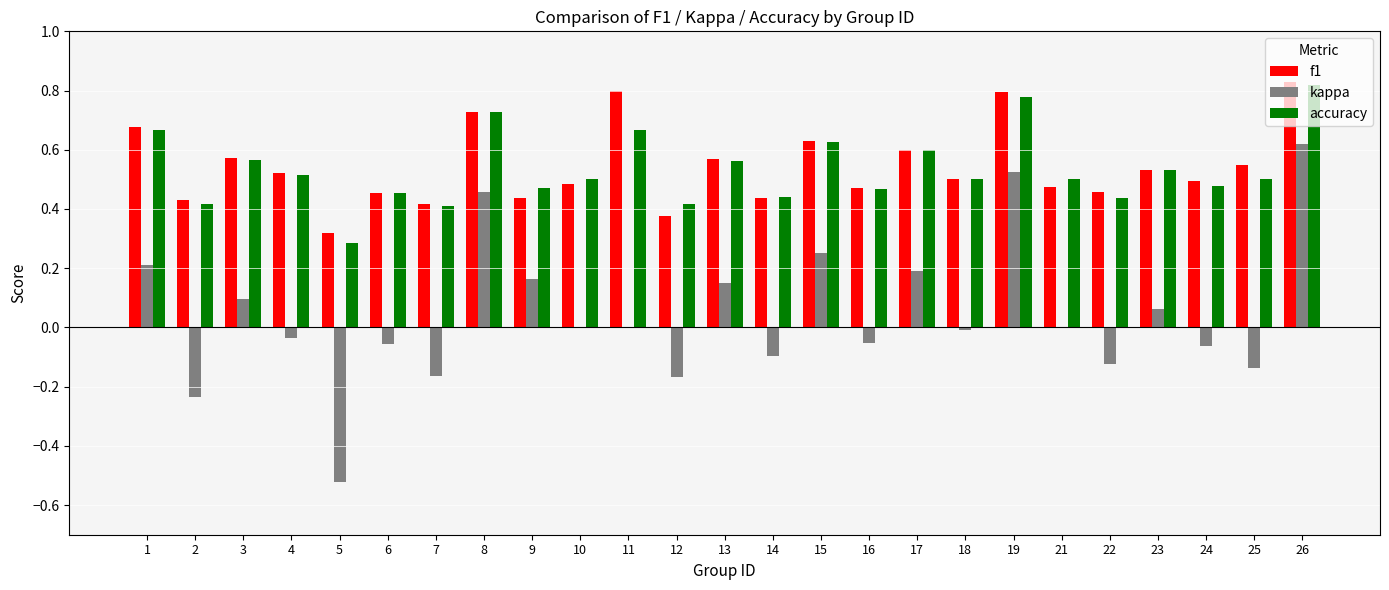

Between 9 and 22, which series saw the biggest shift?

kappa